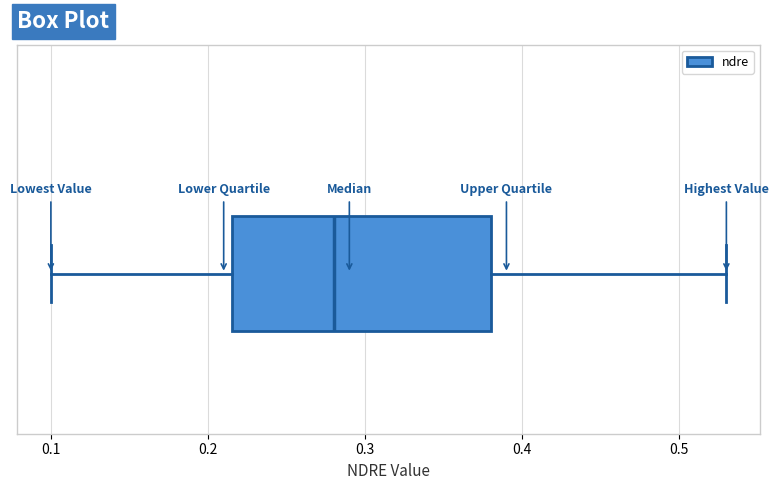

Read this box plot against the x-axis: the position of the median line, the range covered by the box, and the ends of both whiskers. The values are not printed on the chart, so give them approximately, as read against the axis.

median 0.28, box 0.22 to 0.38, whiskers 0.10 to 0.53